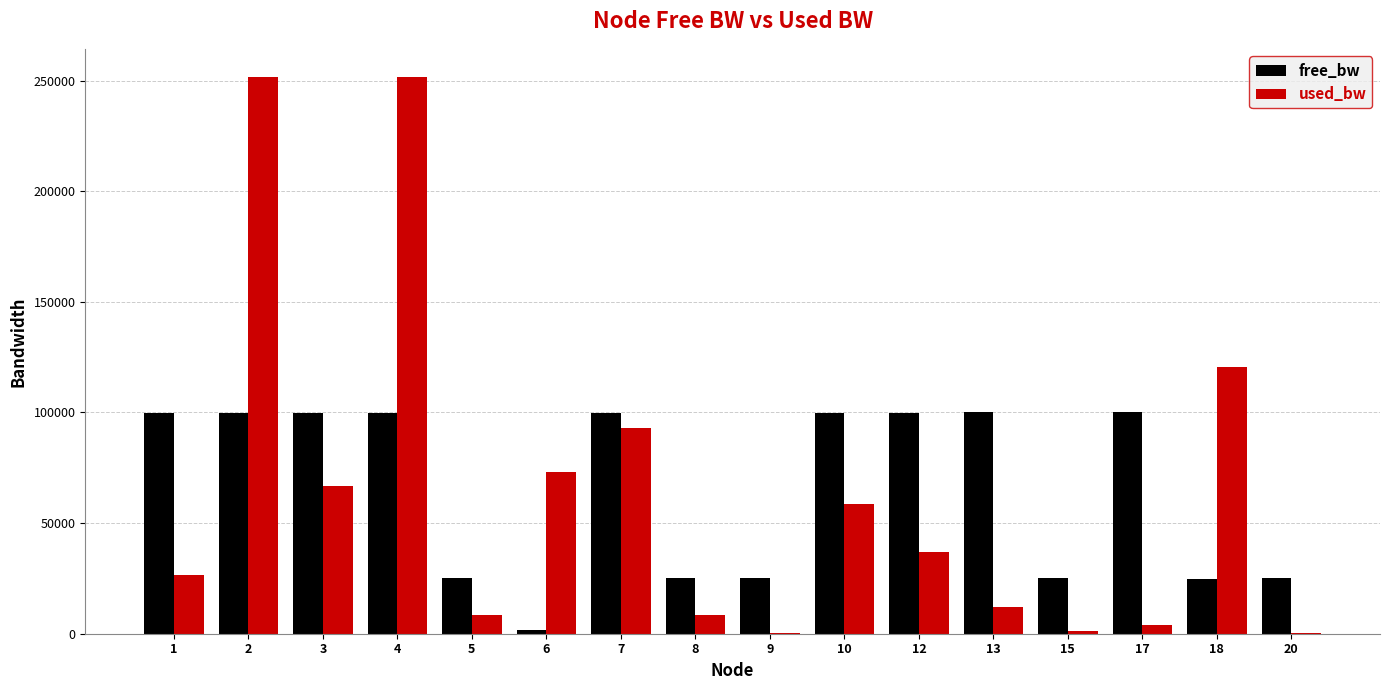

Which series changed the most between 2 and 3?

used_bw